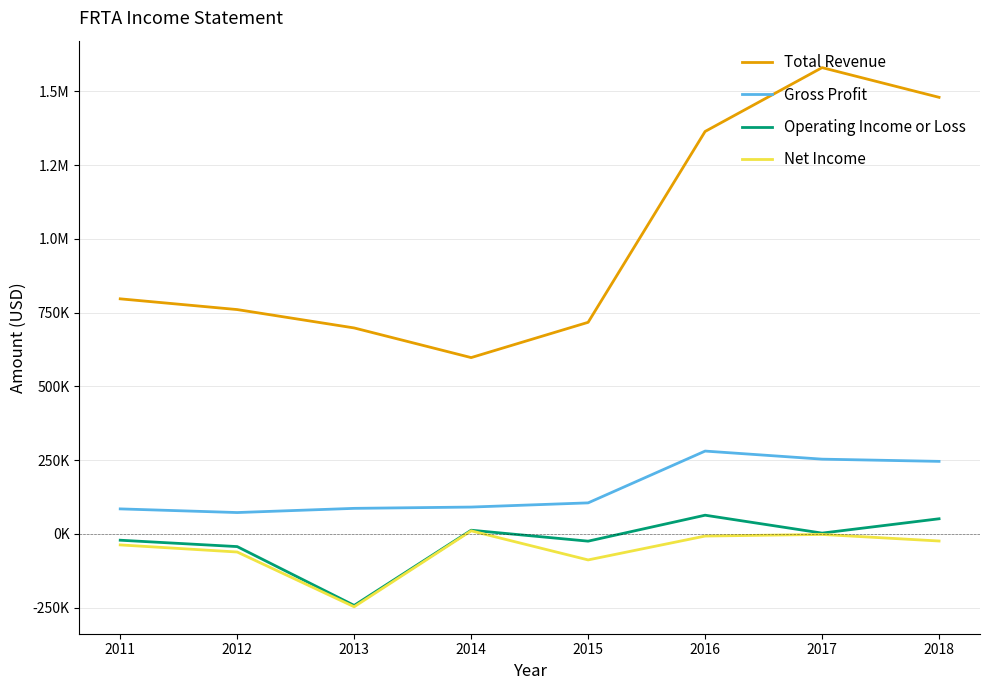

Reading left to right, list all the values displayed in this chart.

Total Revenue: 2011=796600	2012=760200	2013=697900	2014=597400	2015=717000	2016=1364000	2017=1580400	2018=1479700
Gross Profit: 2011=84500	2012=72100	2013=86300	2014=90700	2015=104900	2016=280500	2017=253100	2018=245600
Operating Income or Loss: 2011=-21700	2012=-43300	2013=-242700	2014=12200	2015=-24900	2016=63100	2017=2400	2018=51000
Net Income: 2011=-37600	2012=-61700	2013=-247300	2014=10100	2015=-88500	2016=-7600	2017=-2100	2018=-24400